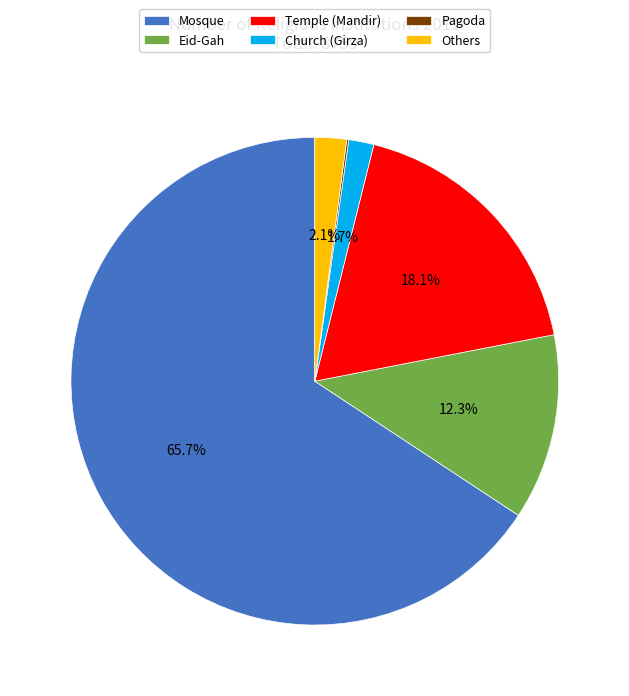

The Temple (Mandir) slice represents 31% of the pie. True or false?

False